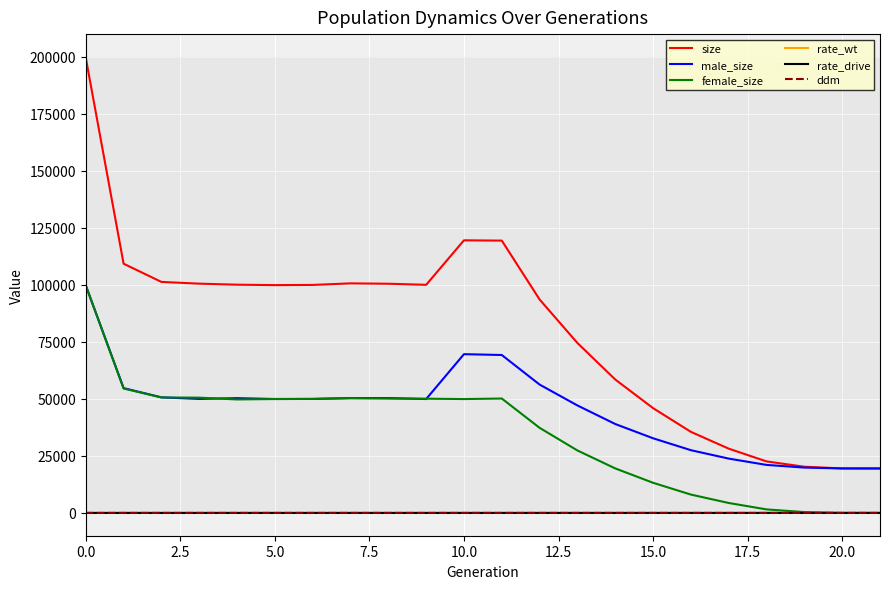

What is the maximum value shown in the chart?

199590.0